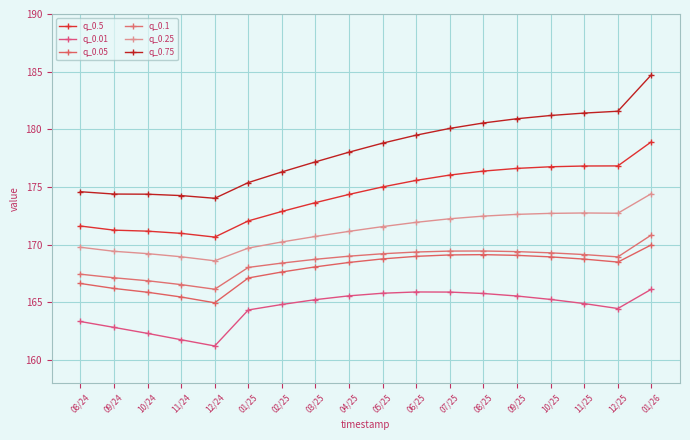

True or false: q_0.5 has a value of 176.8 at 11/25.

True